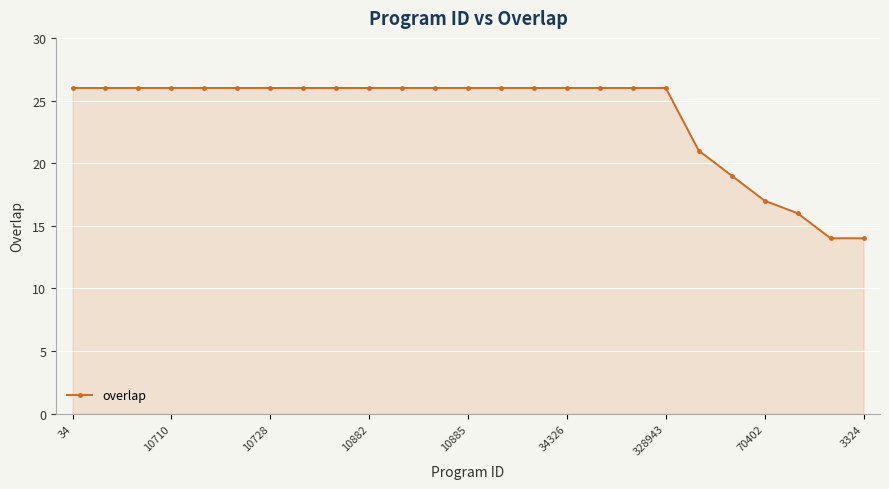

What is the sum of all values?

595